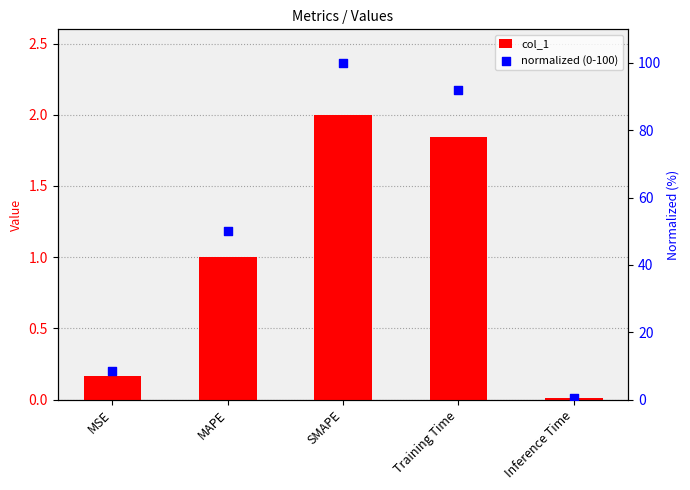

What is the total value across all series at Training Time?

93.9